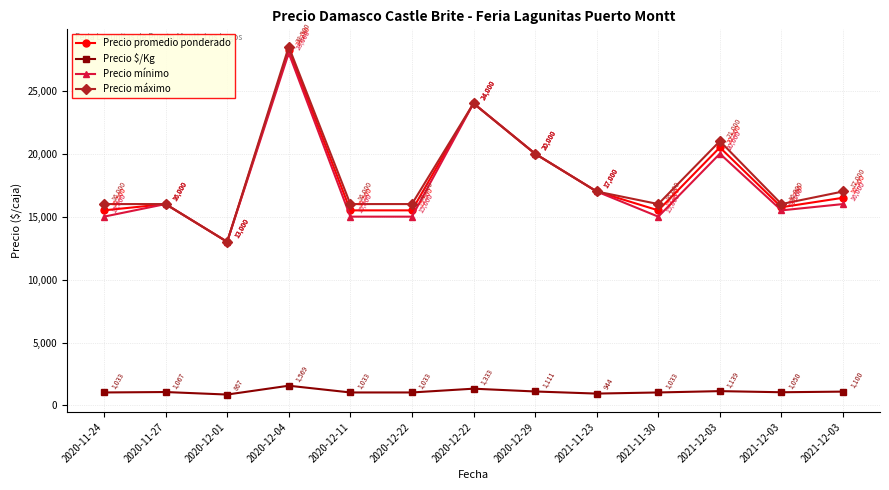

True or false: Precio máximo and Precio $/Kg intersect in this chart.

False